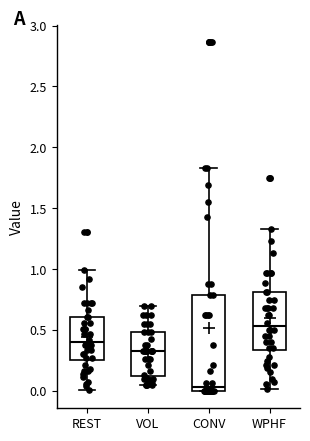

Reading left to right, transcribe this box plot: for each box, give where its median line is, the range the box spans, and where its two whiskers end, as read against the y-axis. The values are not printed on the chart, so give them approximately, as read against the axis.

REST: median 0.40, box 0.25 to 0.60, whiskers 0.00 to 1.00
VOL: median 0.35, box 0.10 to 0.50, whiskers 0.05 to 0.70
CONV: median 0.05, box 0.00 to 0.80, whiskers 0.00 to 1.85
WPHF: median 0.55, box 0.35 to 0.80, whiskers 0.00 to 1.35